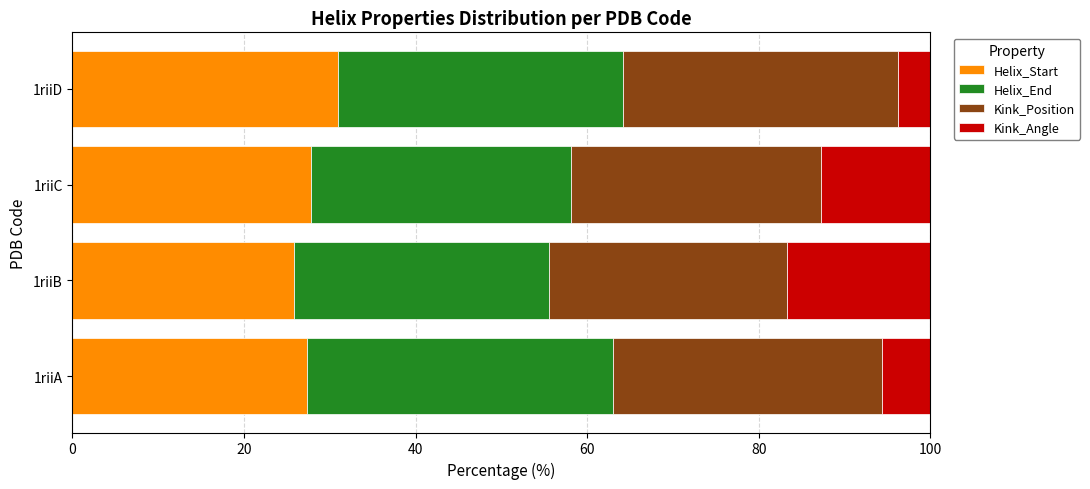

The value of Helix_Start at 1riiC is 27.8. True or false?

True